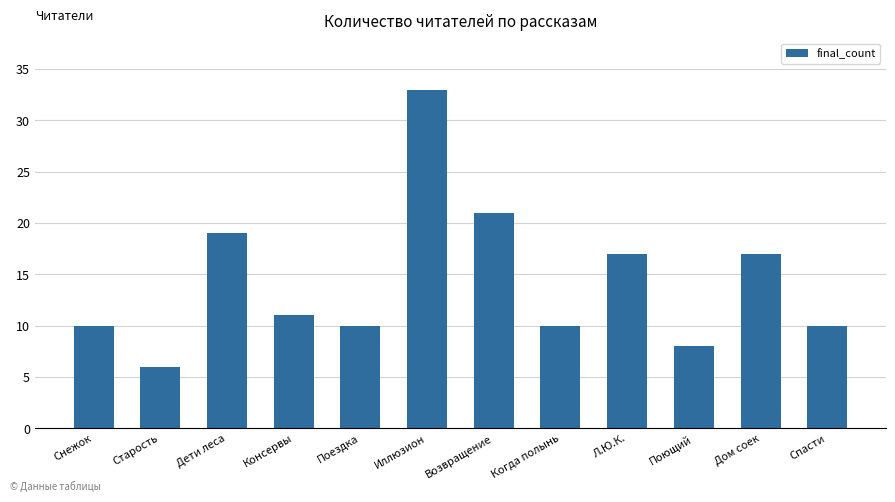

What is the change in value from Поездка to Дом соек?

+7